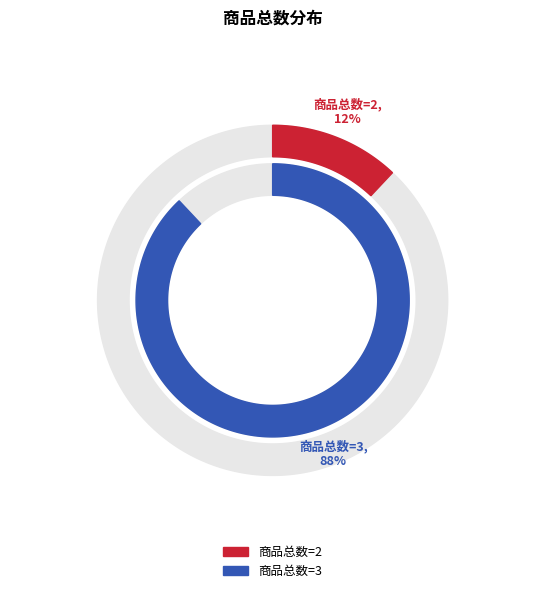

Does any single category account for the majority?

Yes